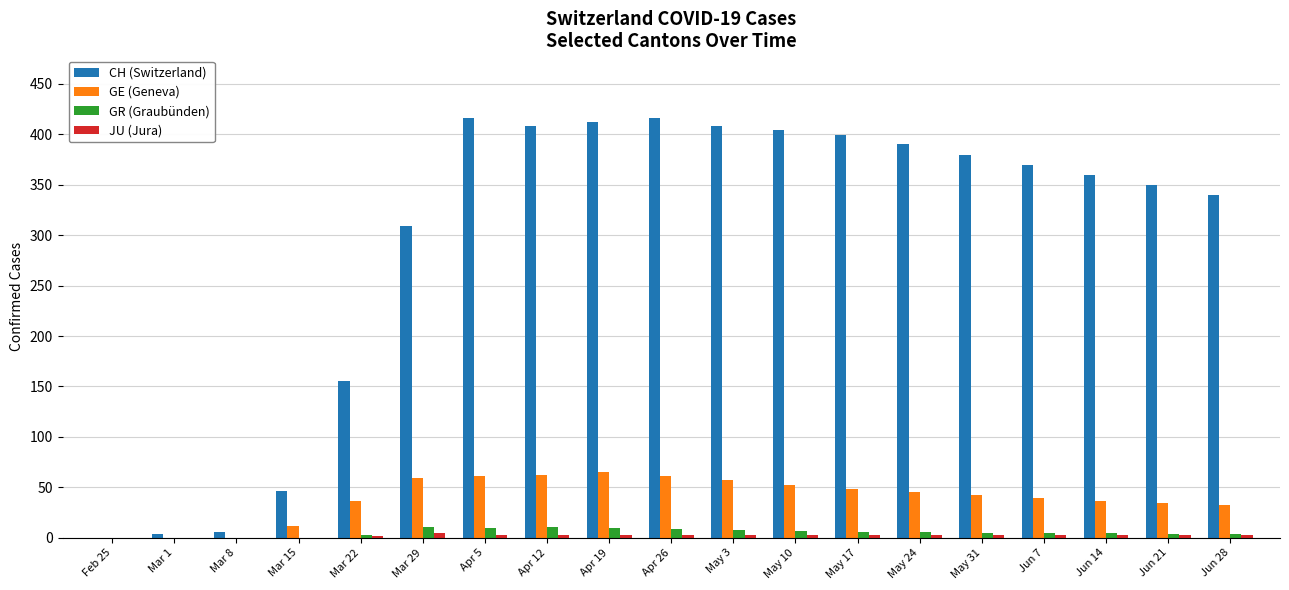

True or false: CH (Switzerland) has a value of 569 at May 24.

False